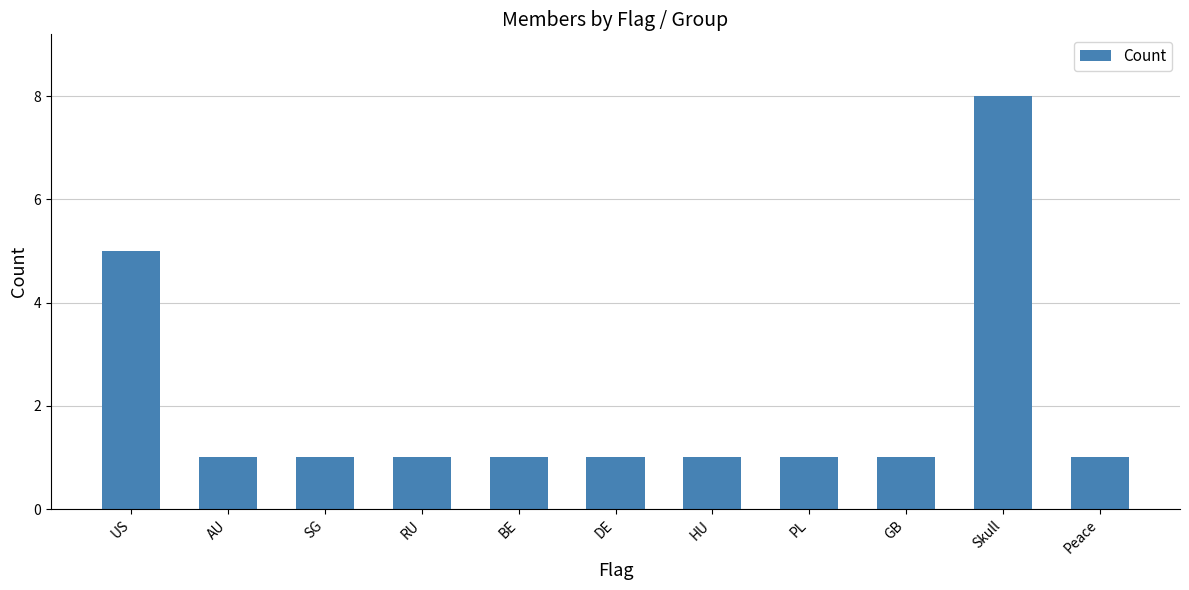

What is the difference between the second highest and second lowest values?

4